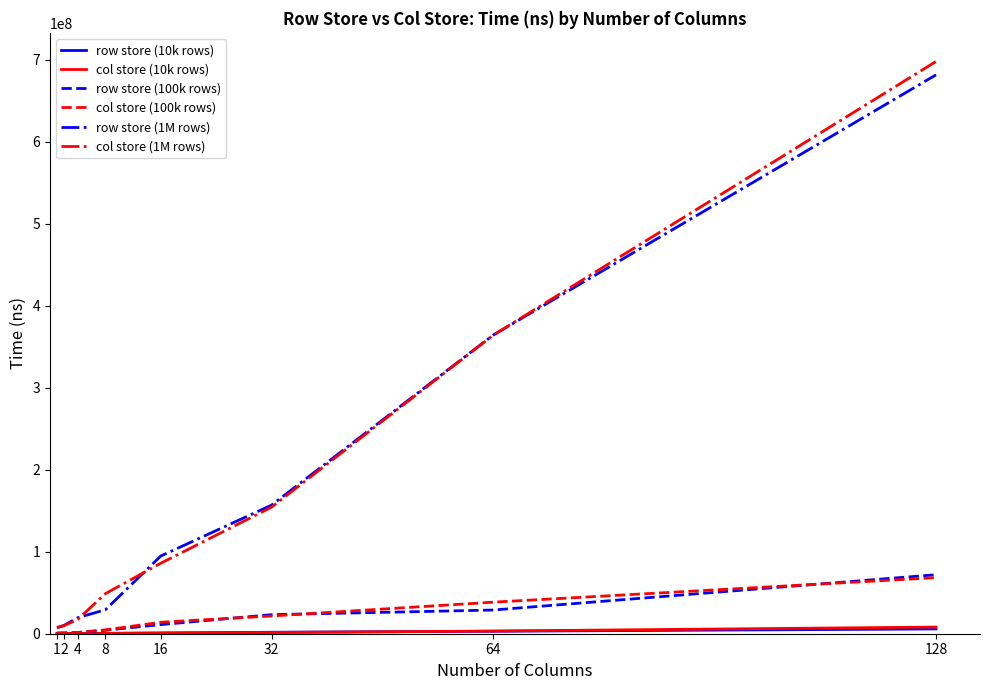

At which category is the sum across all series the highest?

128